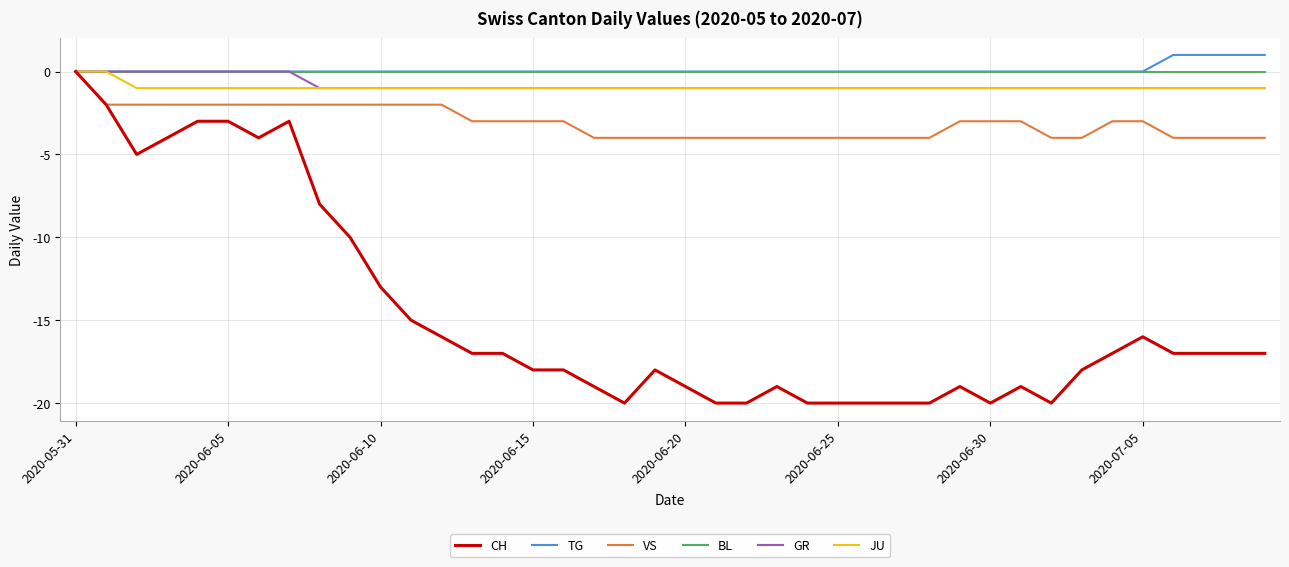

Which series has the largest range (max minus min)?

CH